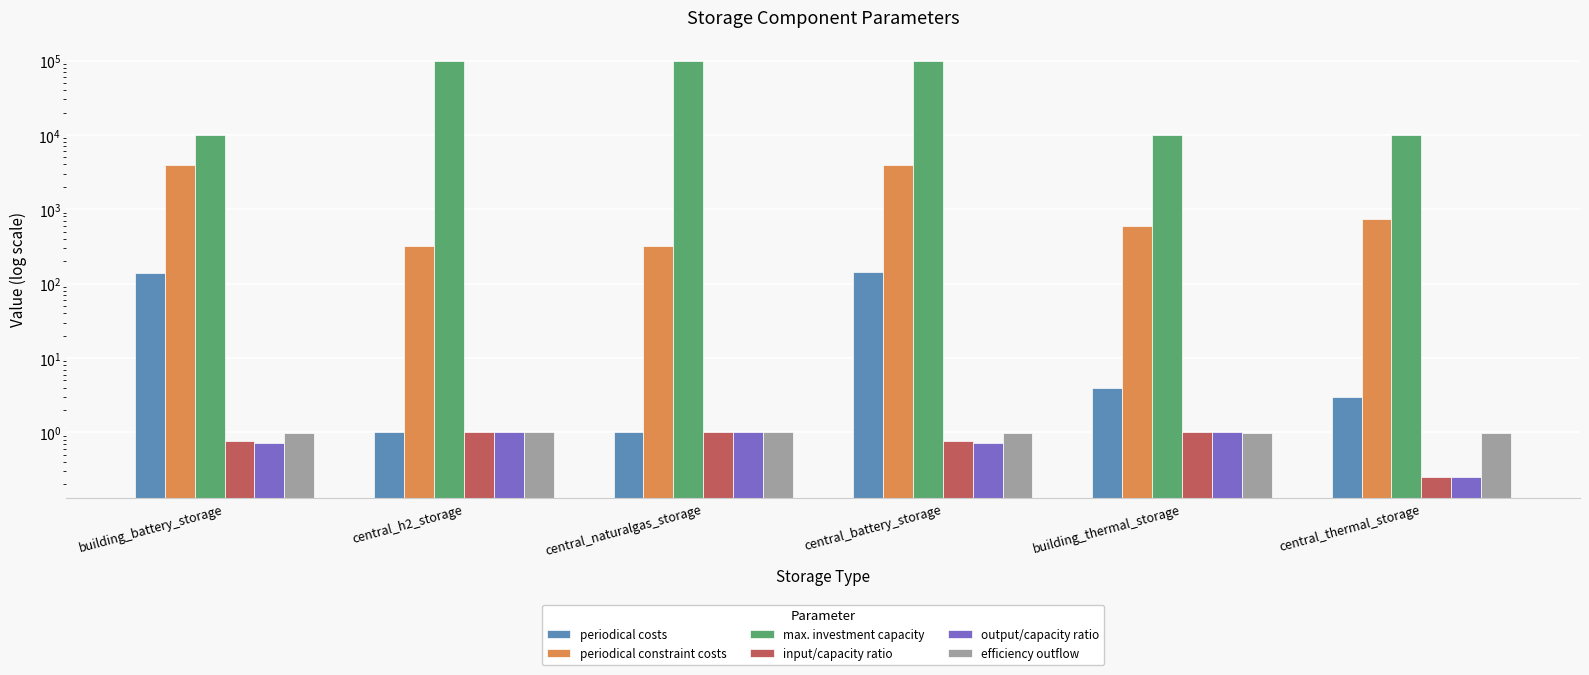

What are all the series names shown in the legend?

periodical costs, periodical constraint costs, max. investment capacity, input/capacity ratio, output/capacity ratio, efficiency outflow